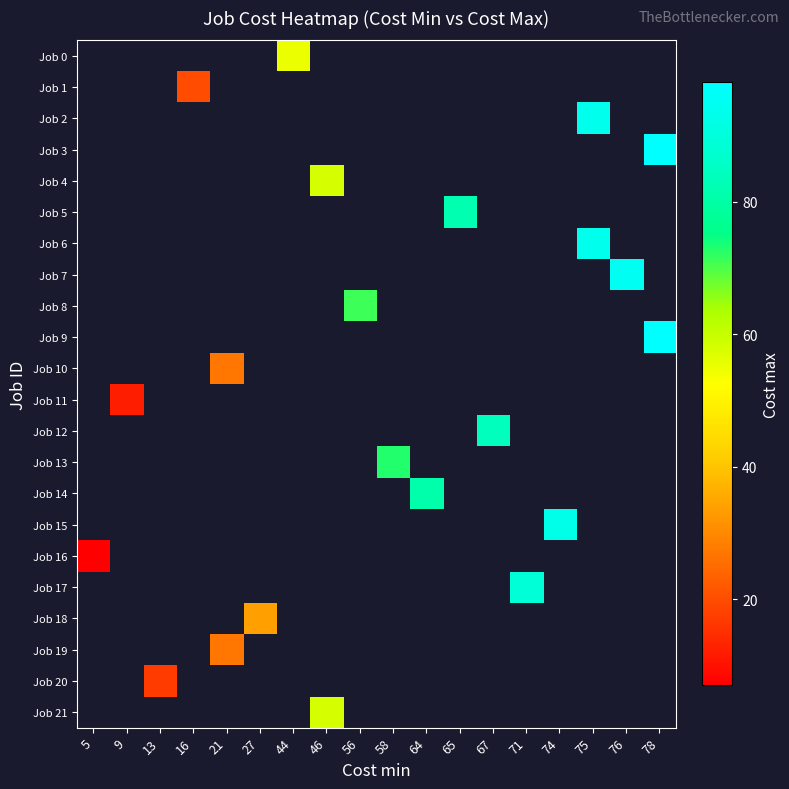

Is it true that Job 19 equals 39.5 at 21?

False